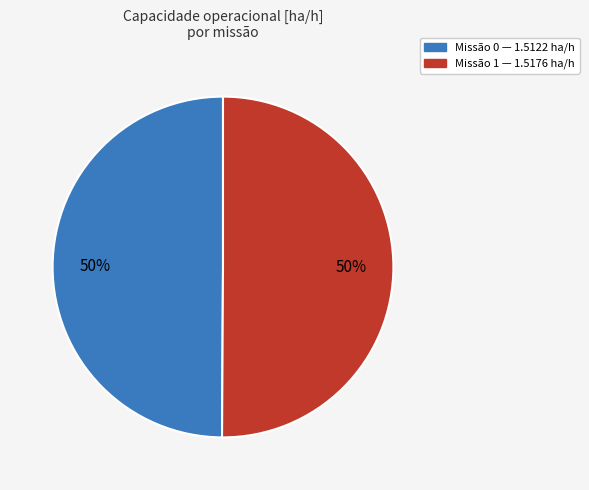

Count the number of slices in the pie.

2